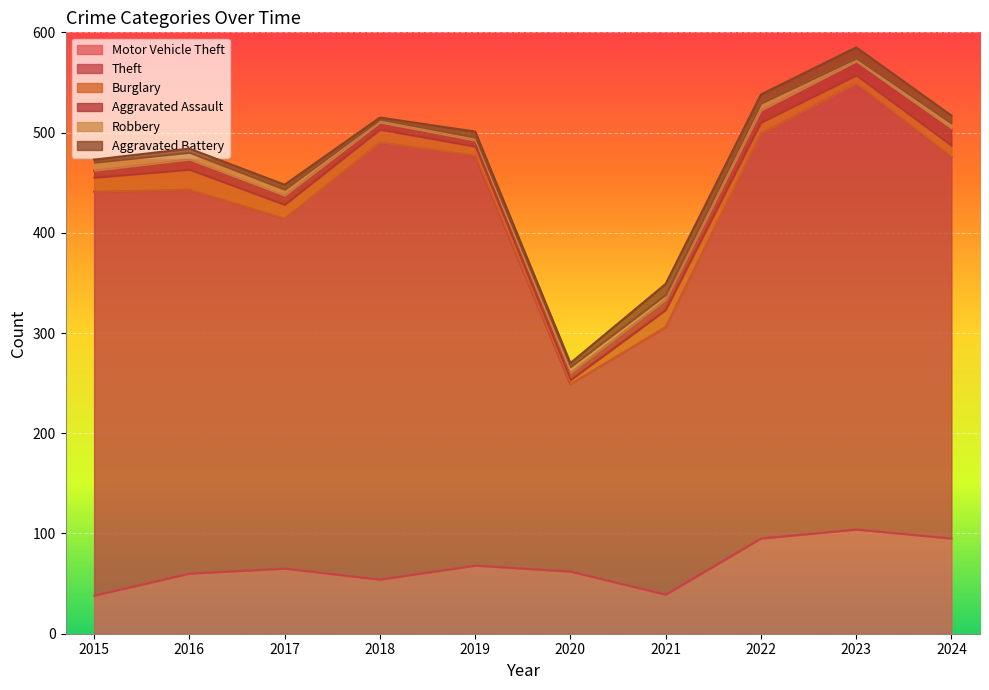

Which category has the lowest value across all series?

2018